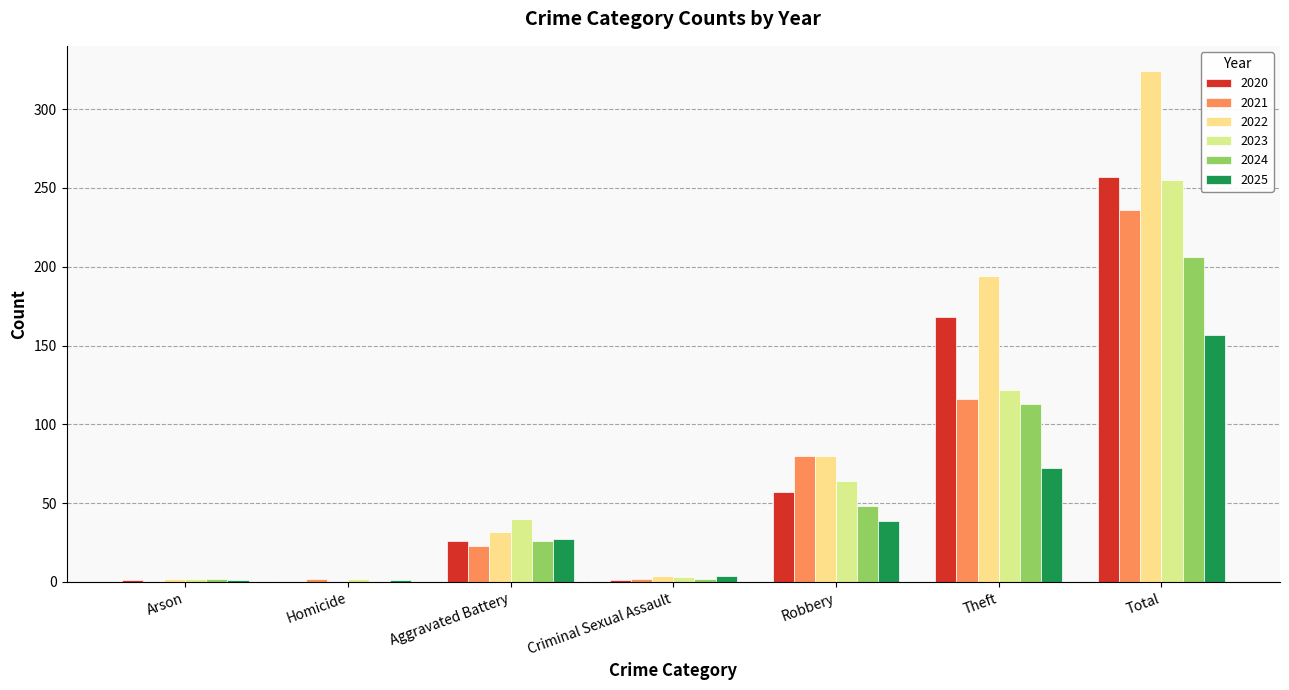

Which has a higher value, Arson or Homicide?

Arson